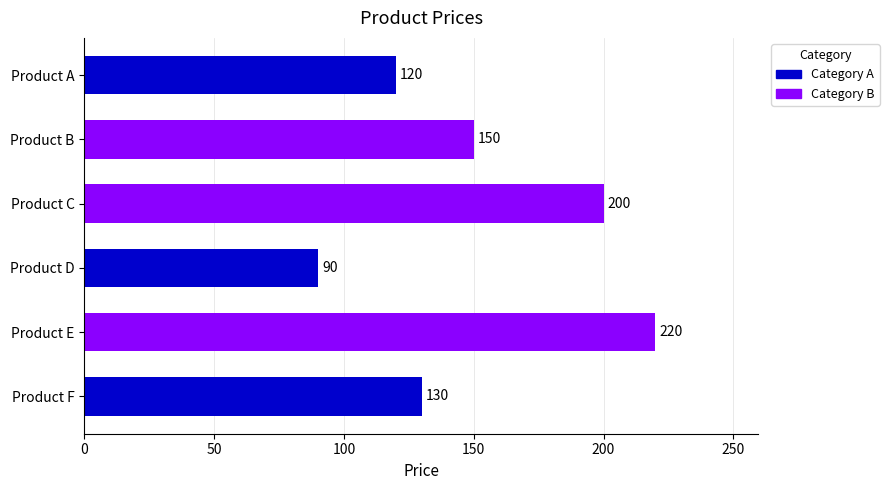

What is the approximate value at Product D, to the nearest 50?

100